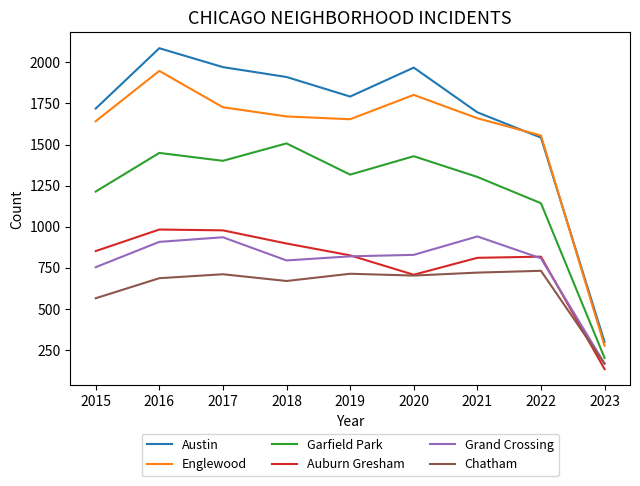

What is the sum of all Garfield Park values?

10965